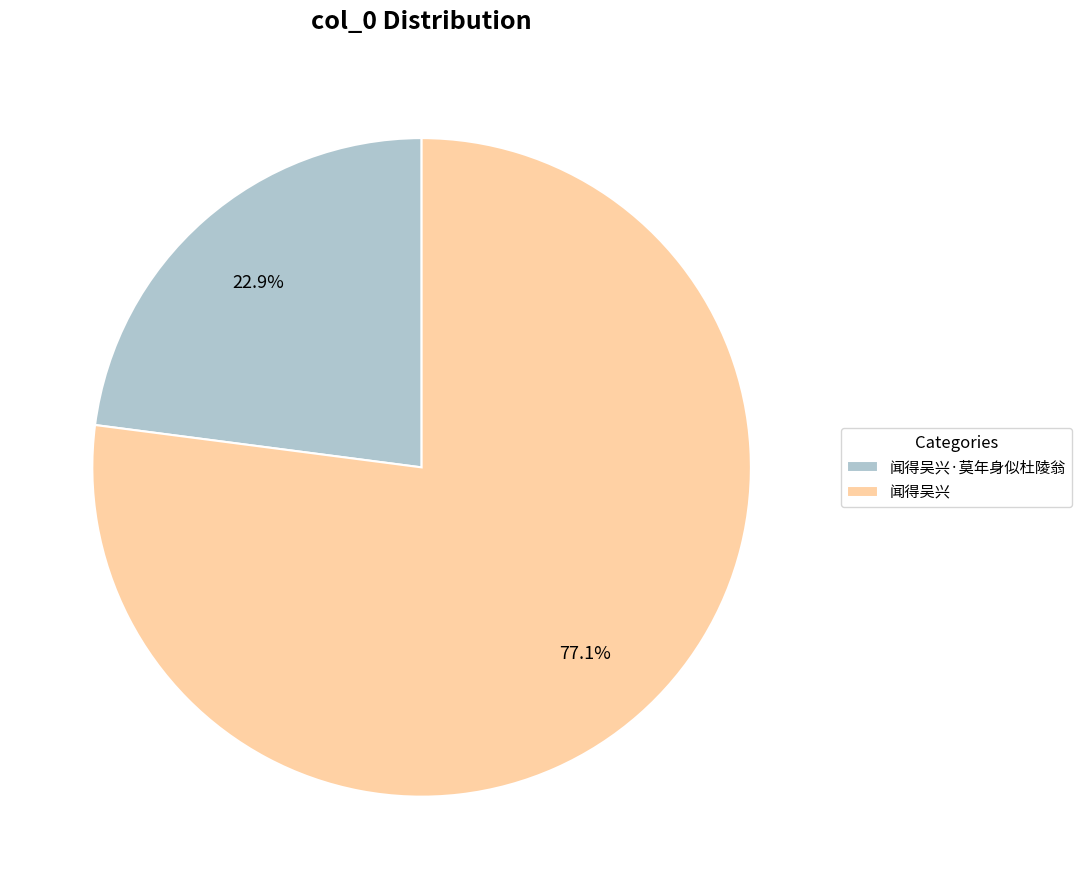

To the nearest percent, what percentage of the pie is 闻得吴兴?

77%